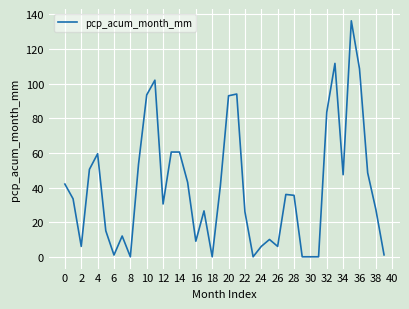

What is the maximum value shown in the chart?

136.3